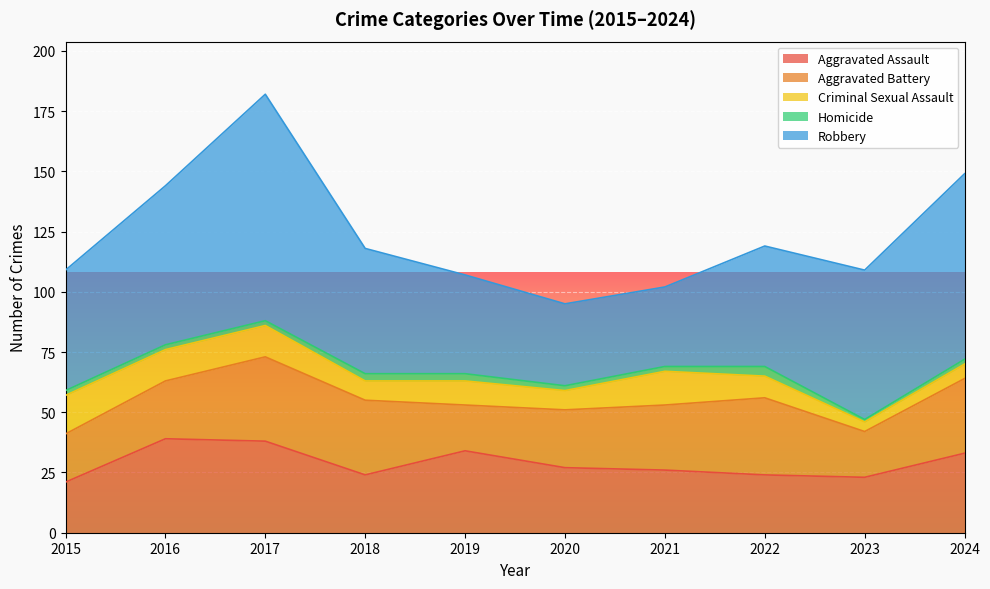

Reading right to left, list all the values displayed in this chart.

Aggravated Assault: 2024=33	2023=23	2022=24	2021=26	2020=27	2019=34	2018=24	2017=38	2016=39	2015=21
Aggravated Battery: 2024=31	2023=19	2022=32	2021=27	2020=24	2019=19	2018=31	2017=35	2016=24	2015=20
Criminal Sexual Assault: 2024=6	2023=4	2022=9	2021=14	2020=8	2019=10	2018=8	2017=13	2016=13	2015=16
Homicide: 2024=2	2023=1	2022=4	2021=2	2020=2	2019=3	2018=3	2017=2	2016=2	2015=2
Robbery: 2024=77	2023=62	2022=50	2021=33	2020=34	2019=41	2018=52	2017=94	2016=66	2015=50